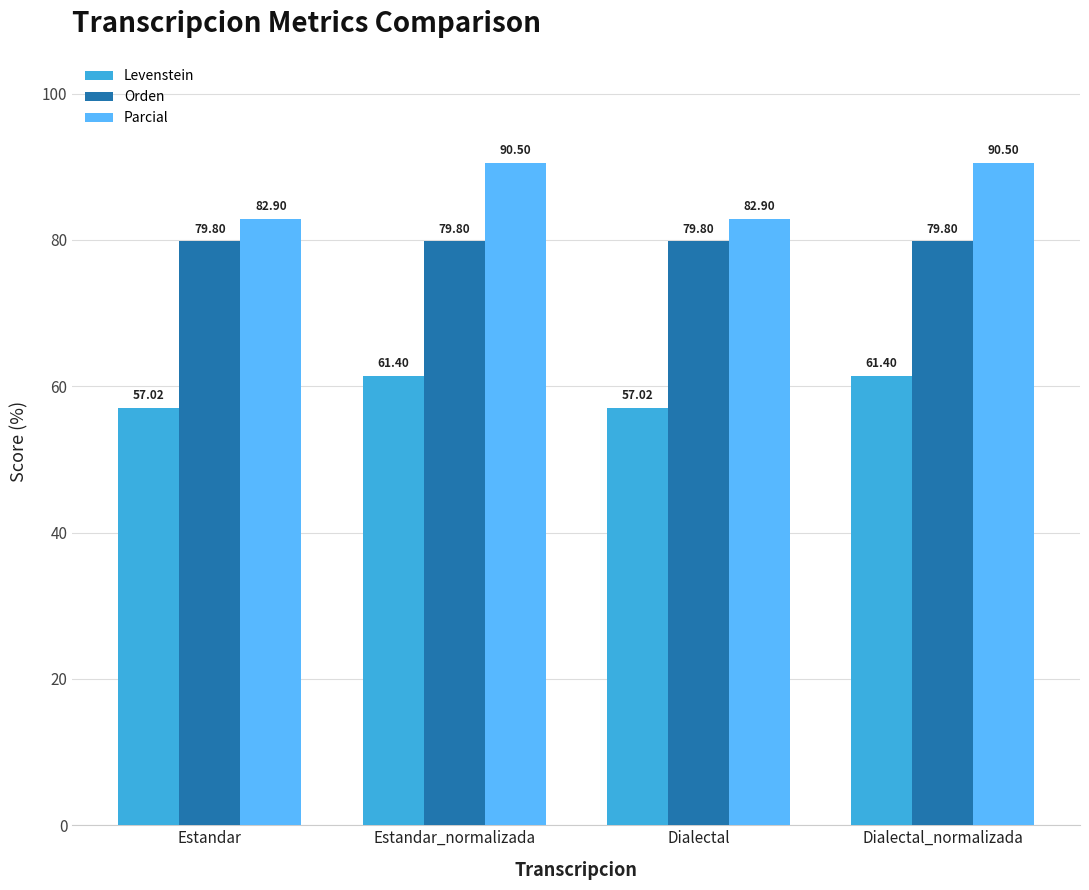

What is the label of the 4th bar from the right?

Estandar